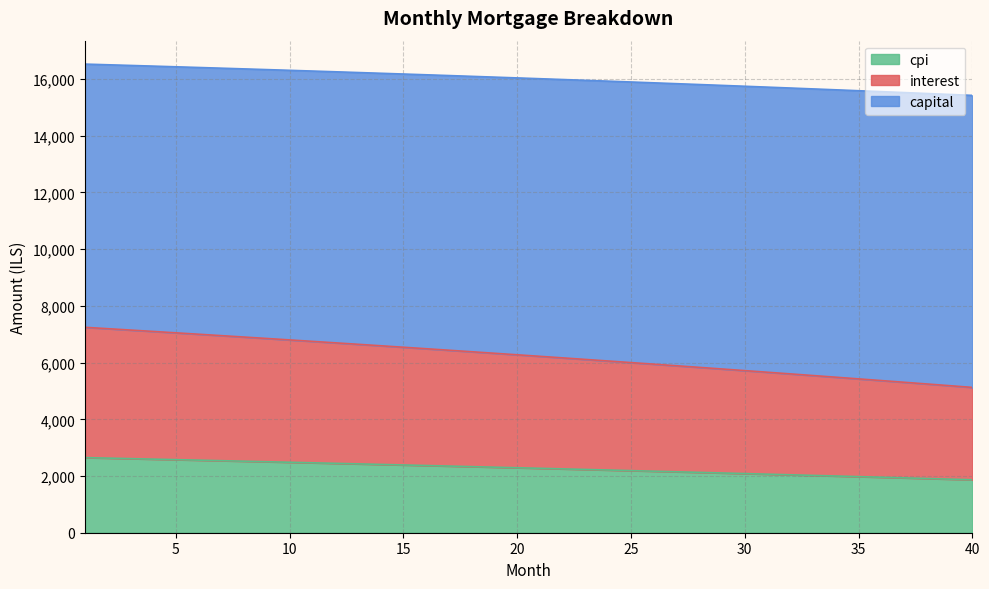

What is the highest value of the cpi series?

2649.0